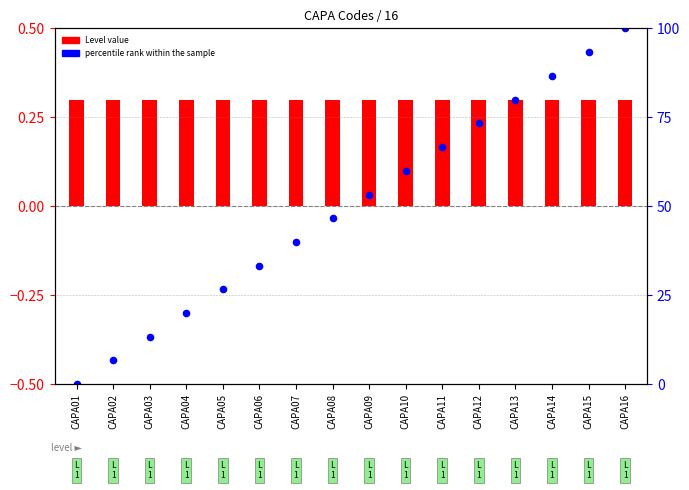

What are all the series names shown in the legend?

Level value, percentile rank within the sample